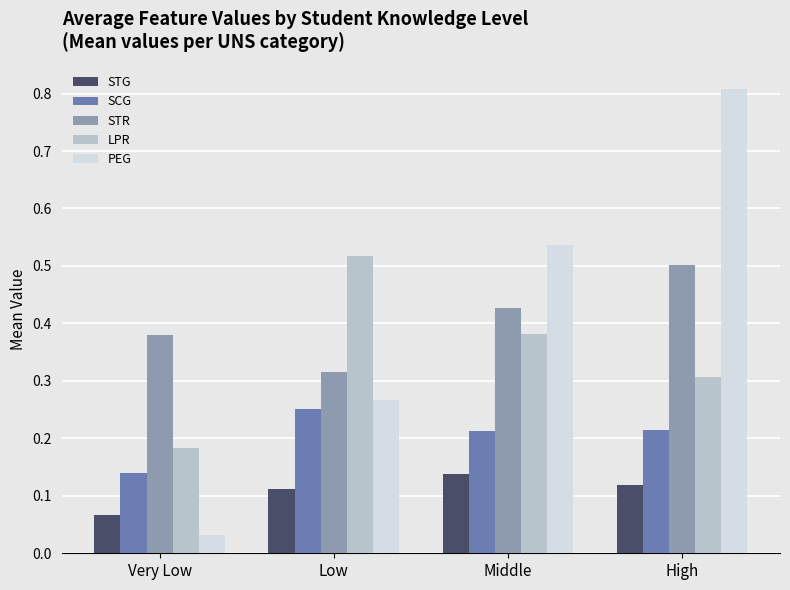

The LPR series shows 0.1 at Middle. True or false?

False